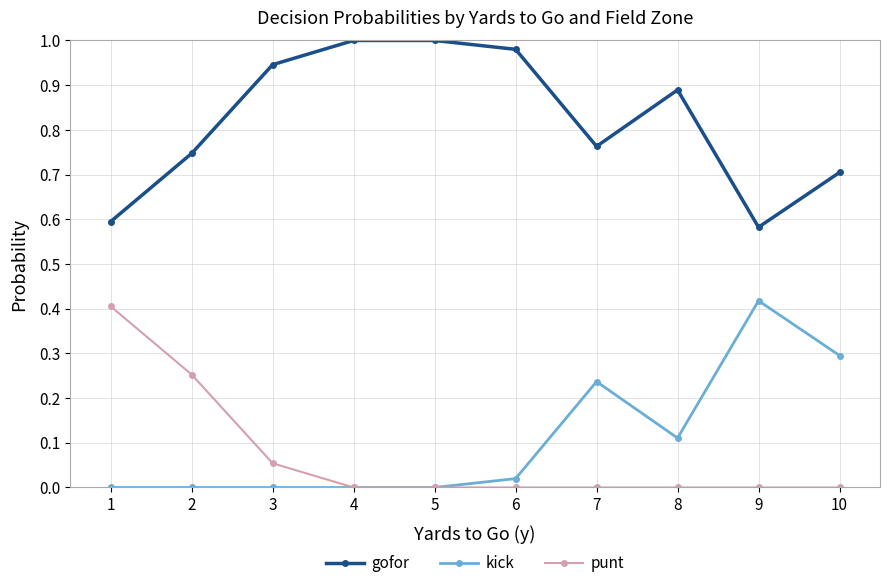

True or false: gofor has a value of 0.7 at 2.

True